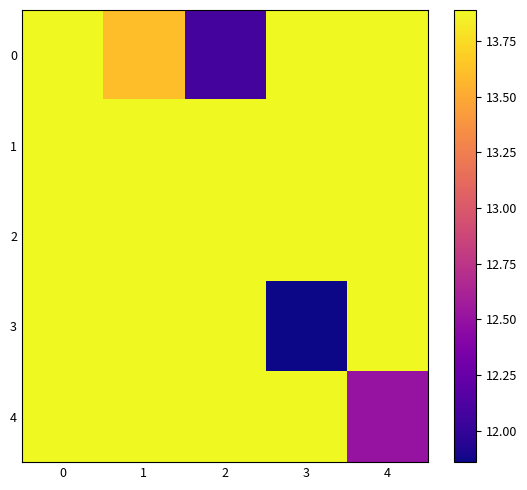

Reading right to left, list all the values displayed in this chart.

0: 4=13.9	3=13.9	2=12.1	1=13.6	0=13.9
1: 4=13.9	3=13.9	2=13.9	1=13.9	0=13.9
2: 4=13.9	3=13.9	2=13.9	1=13.9	0=13.9
3: 4=13.9	3=11.9	2=13.9	1=13.9	0=13.9
4: 4=12.5	3=13.9	2=13.9	1=13.9	0=13.9